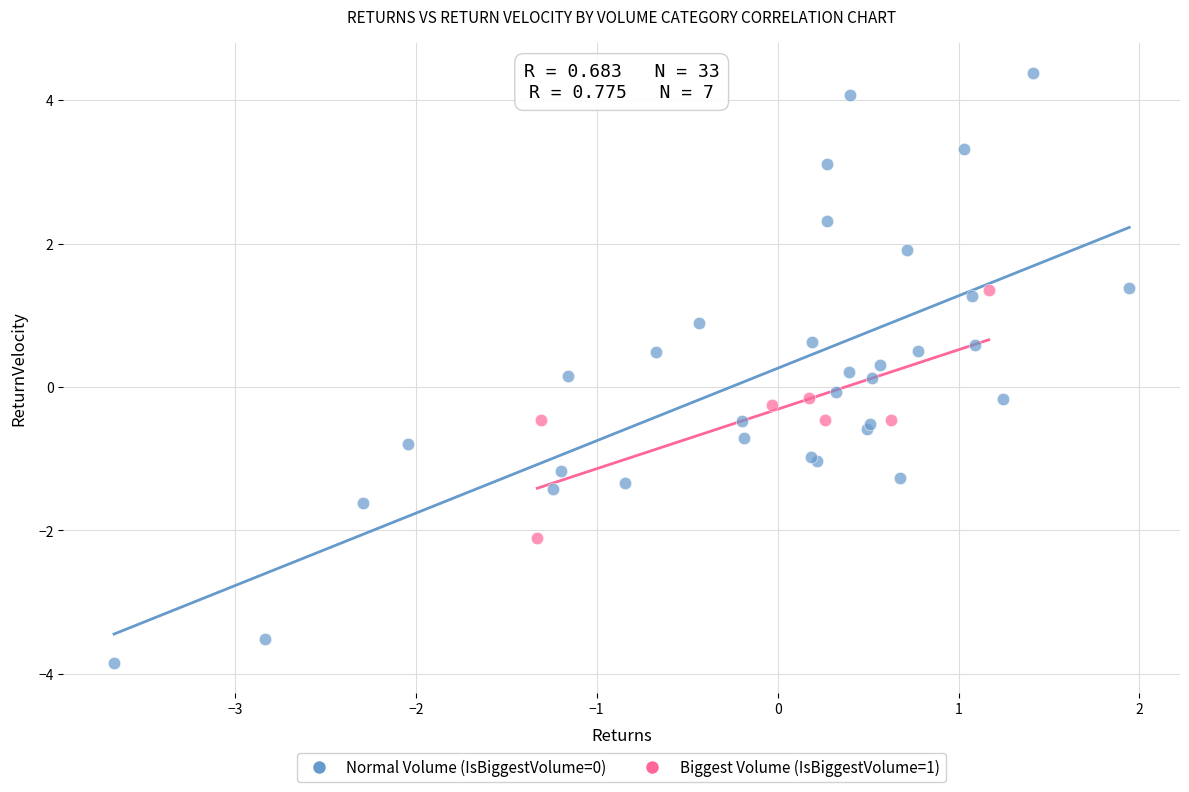

Which series has the widest spread of Y values?

Normal Volume (IsBiggestVolume=0)